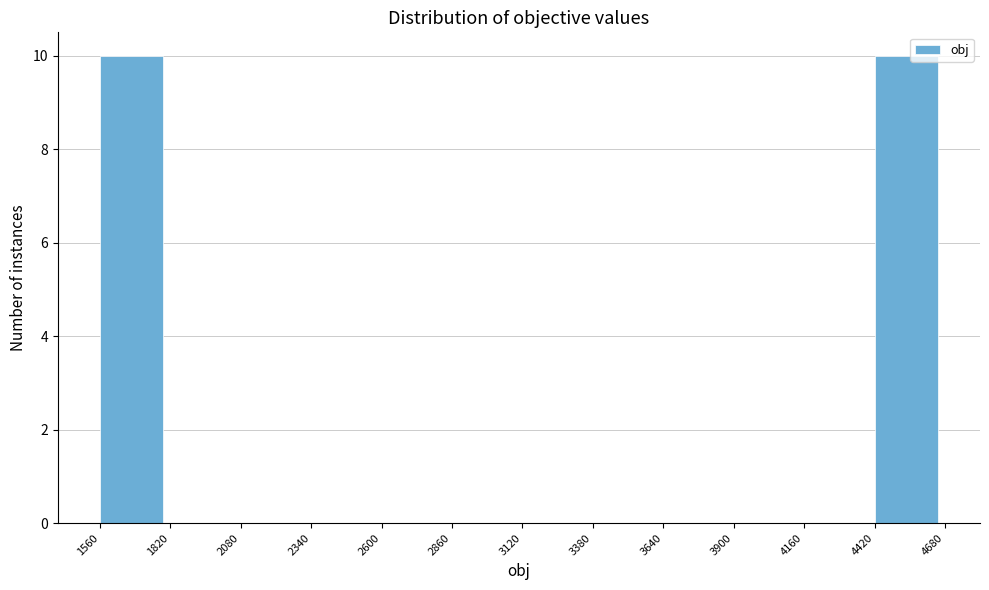

How tall is the bar that spans 4420 to 4680 on the x-axis? The values are not printed on the chart, so give them approximately, as read against the axis.

10